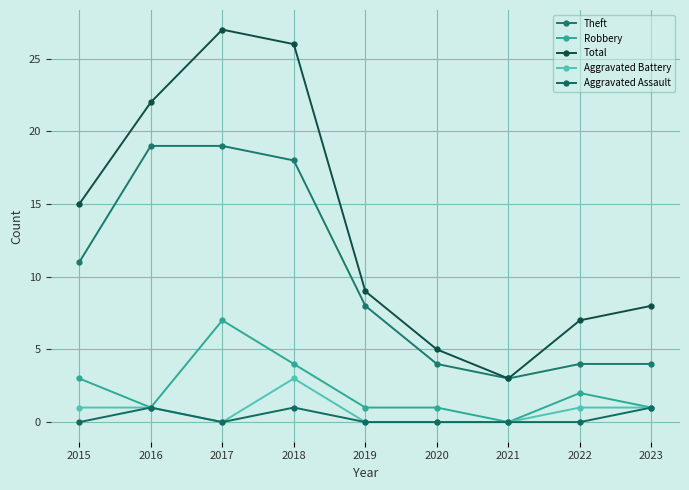

How many Aggravated Battery values are between 0 and 1?

8